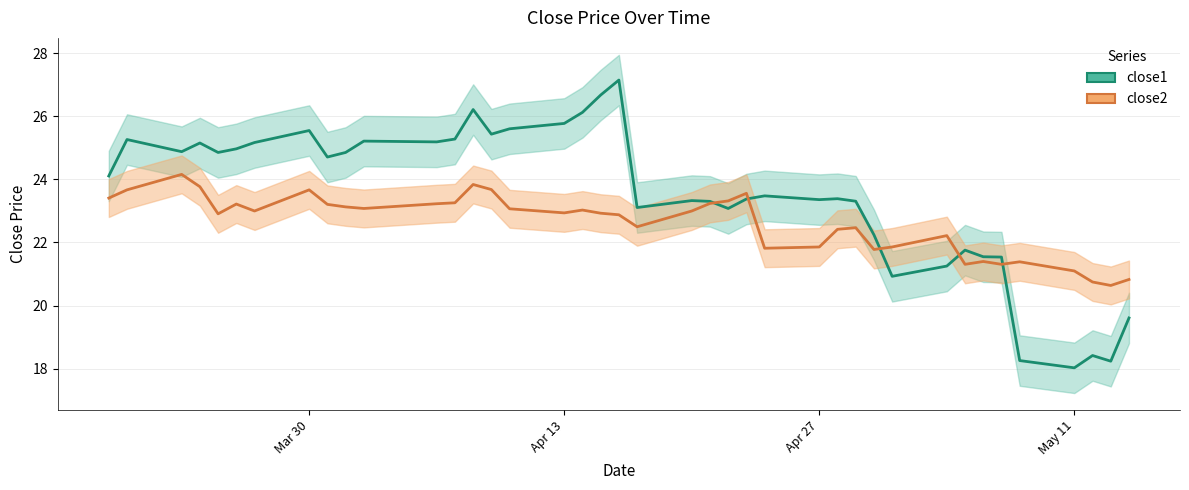

Is this an area chart (filled region under the line)?

No